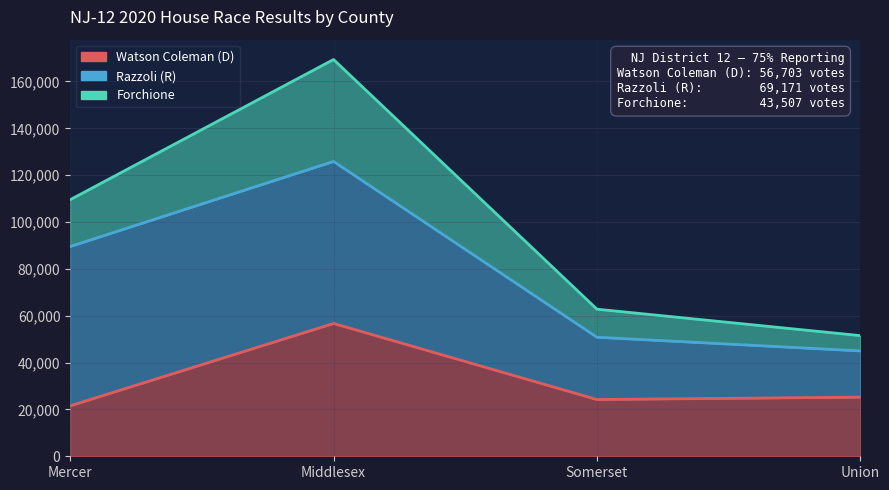

At how many categories does at least one series exceed 168033?

1